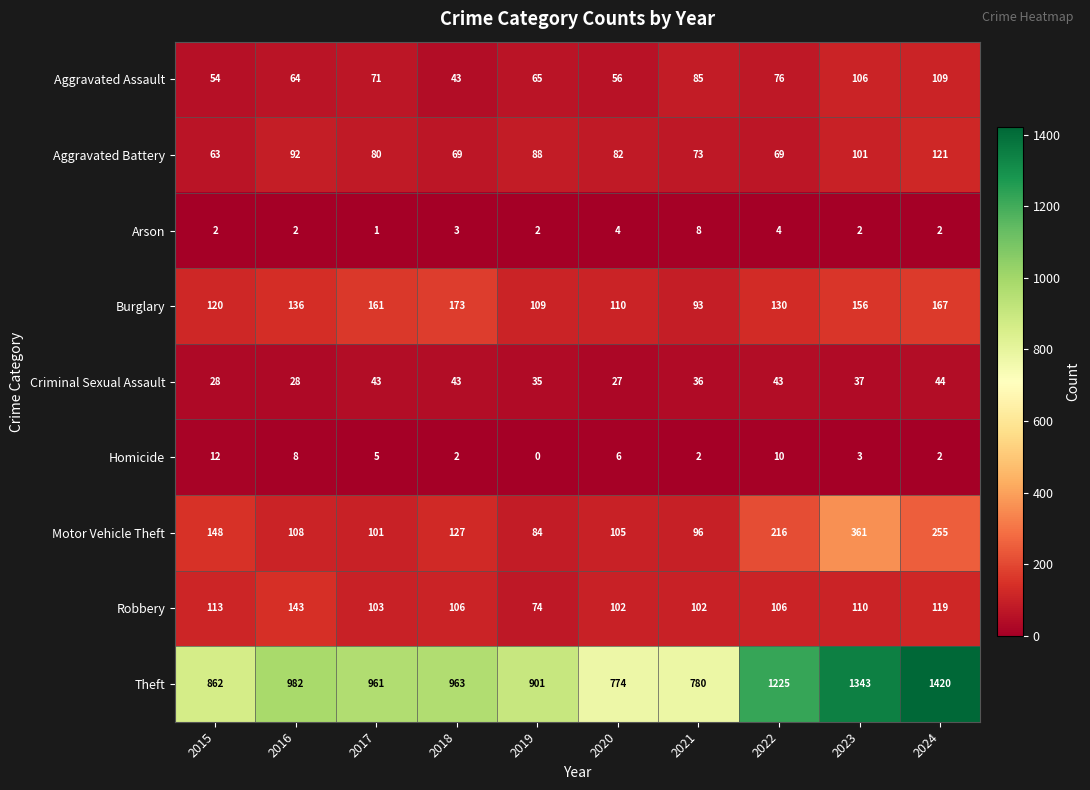

The Aggravated Battery series shows 103 at 2022. True or false?

False